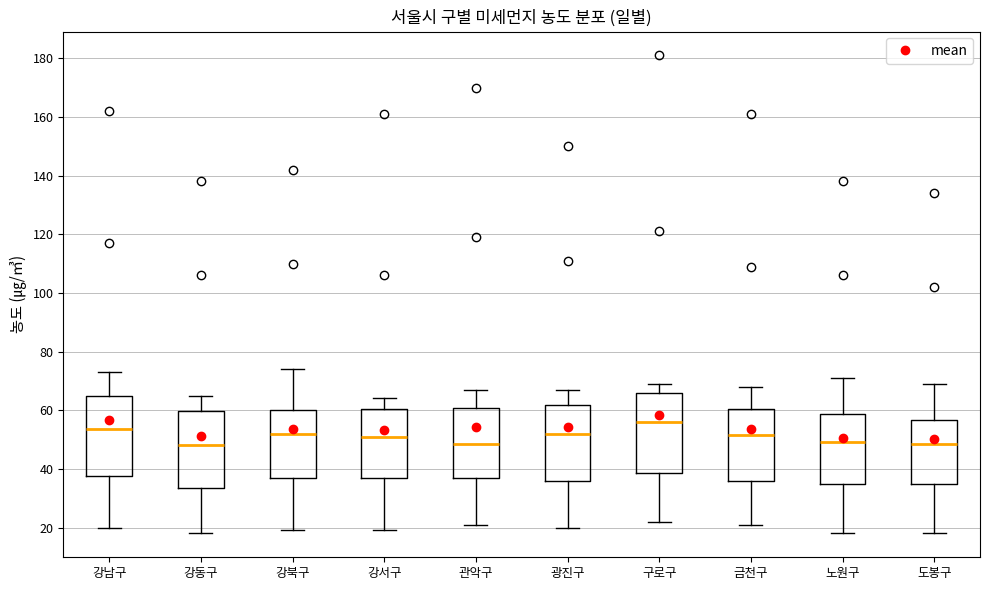

Reading left to right, read every box against the y-axis: the position of its median line, the range the box covers, and the ends of its whiskers. The values are not printed on the chart, so give them approximately, as read against the axis.

강남구: median 54, box 38 to 66, whiskers 20 to 74
강동구: median 48, box 34 to 60, whiskers 18 to 66
강북구: median 52, box 38 to 60, whiskers 20 to 74
강서구: median 52, box 36 to 60, whiskers 20 to 64
관악구: median 48, box 36 to 60, whiskers 22 to 68
광진구: median 52, box 36 to 62, whiskers 20 to 68
구로구: median 56, box 38 to 66, whiskers 22 to 70
금천구: median 52, box 36 to 60, whiskers 22 to 68
노원구: median 50, box 34 to 58, whiskers 18 to 72
도봉구: median 48, box 34 to 56, whiskers 18 to 70